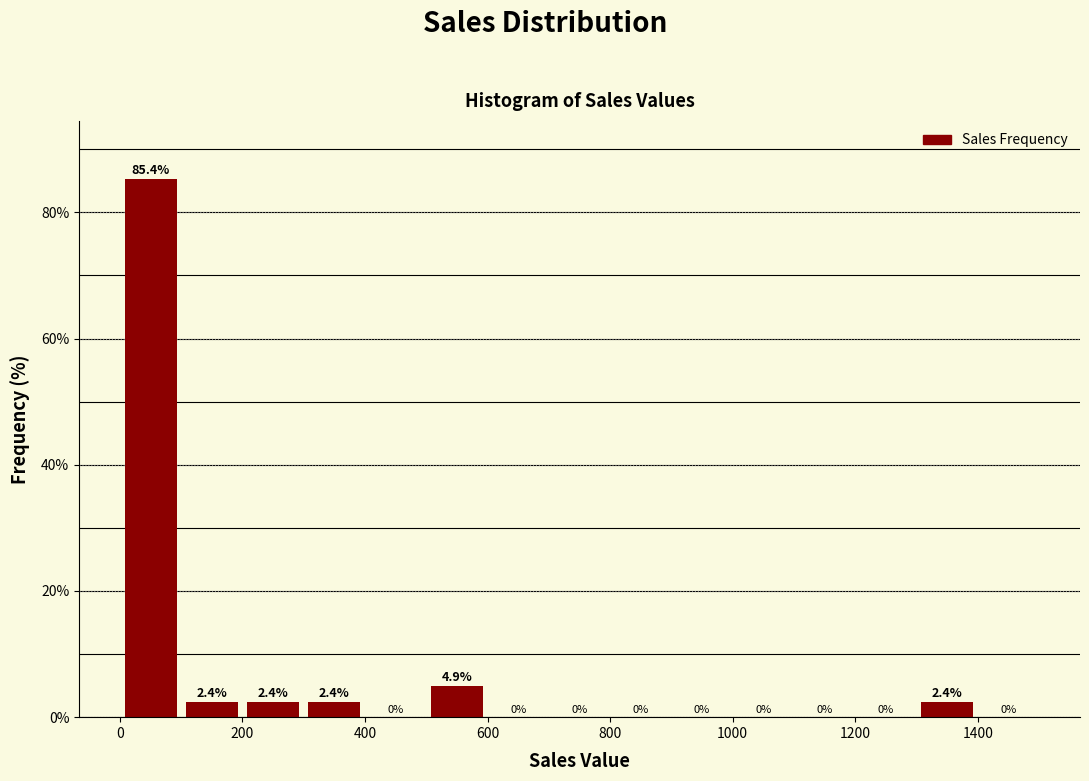

How tall is the bar that spans 500 to 600 on the x-axis?

4.9